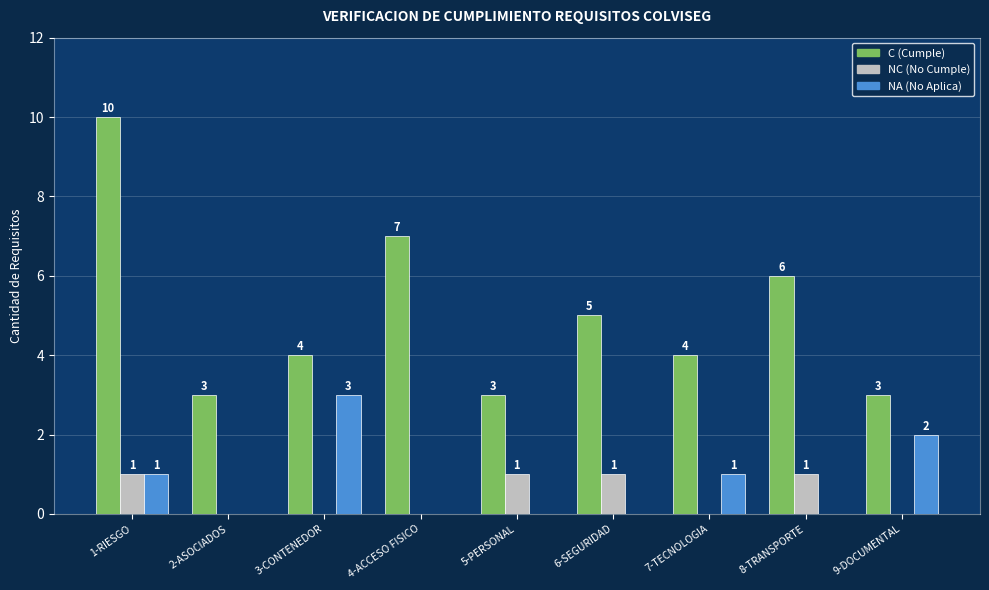

How many groups of bars are there?

9